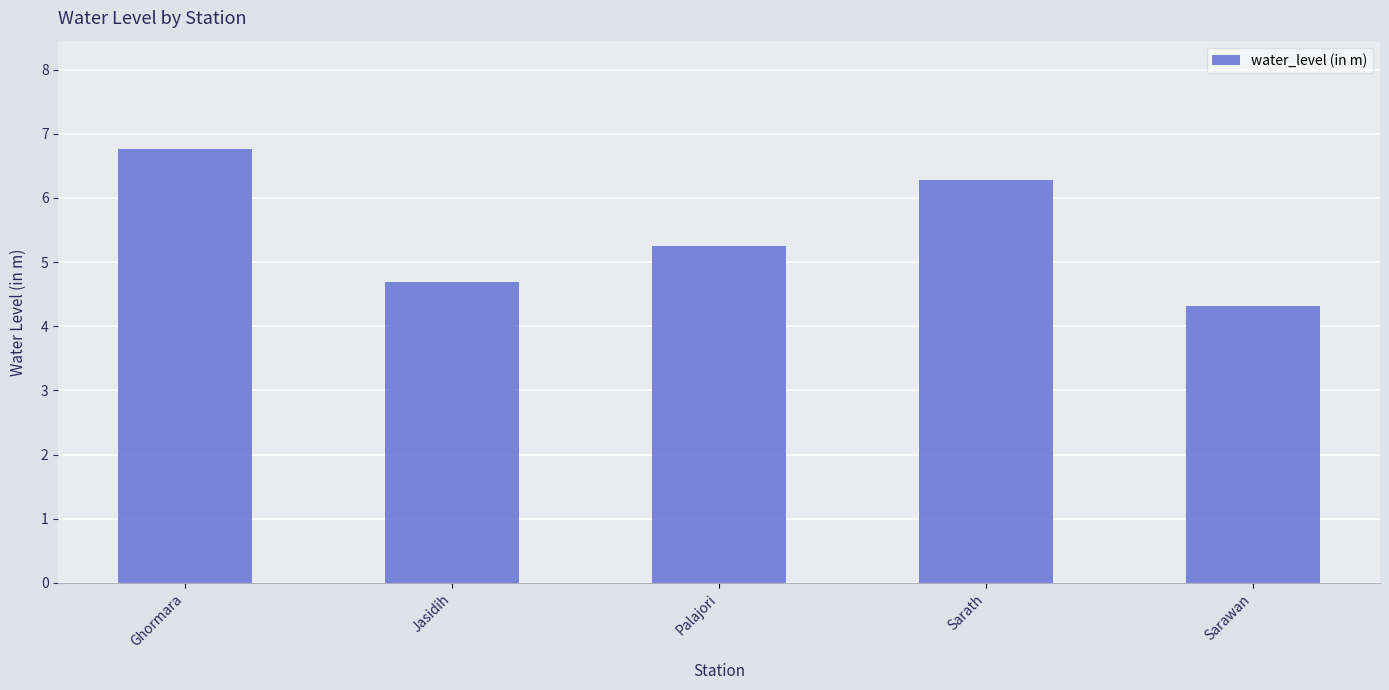

Count the number of values greater than 5.

3